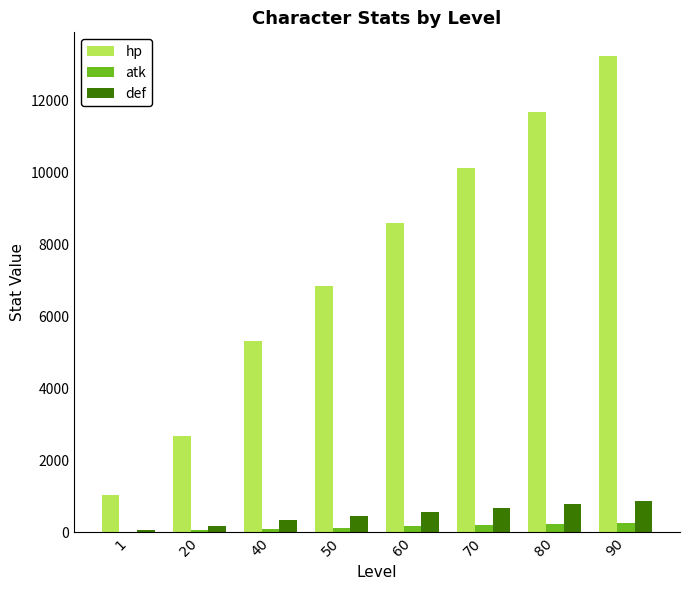

Is the value of atk at 1 greater than the value of hp at 50?

No